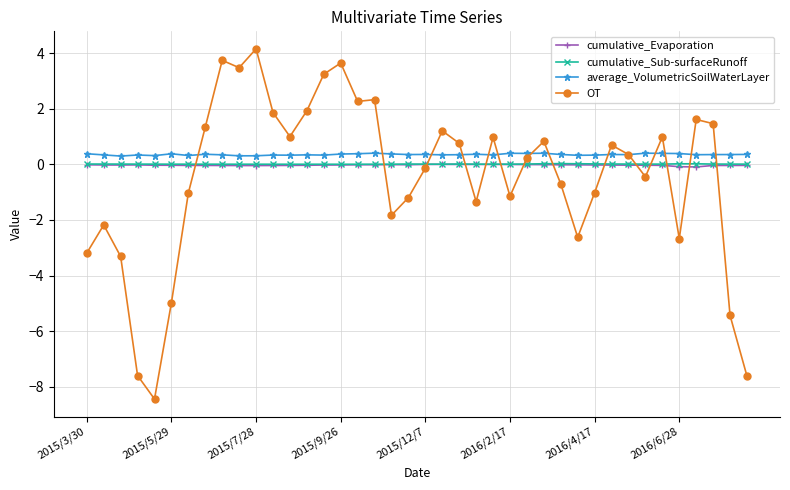

True or false: cumulative_Evaporation and average_VolumetricSoilWaterLayer intersect in this chart.

False